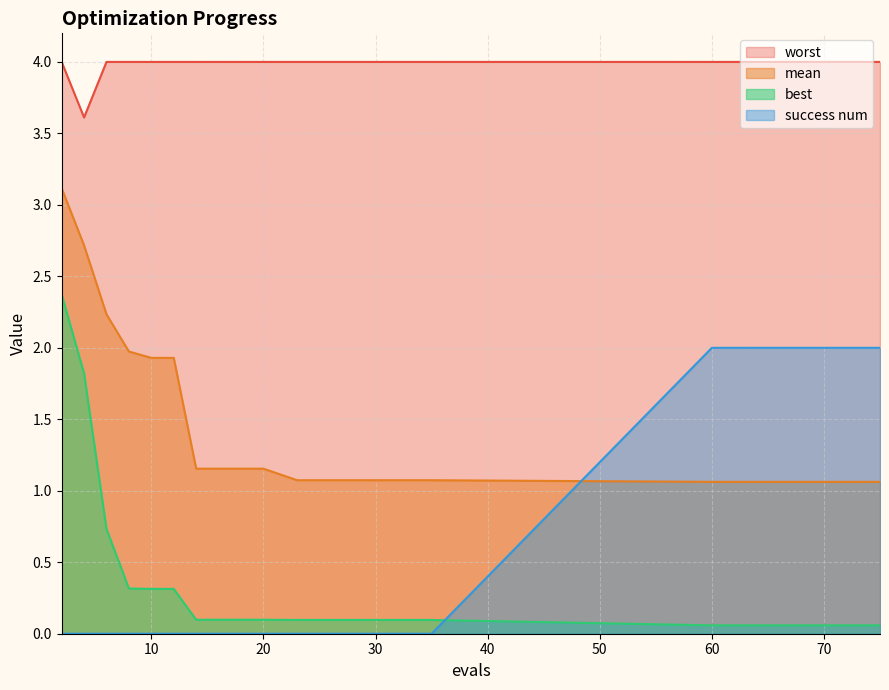

Reading right to left, list all the values displayed in this chart.

mean: 1.1	1.1	1.1	1.1	1.1	1.1	1.1	1.1	1.1	1.2	1.2	1.2	1.2	1.9	1.9	2.0	2.2	2.7	3.1
best: 0.1	0.1	0.1	0.1	0.1	0.1	0.1	0.1	0.1	0.1	0.1	0.1	0.1	0.3	0.3	0.3	0.7	1.8	2.4
worst: 4.0	4.0	4.0	4.0	4.0	4.0	4.0	4.0	4.0	4.0	4.0	4.0	4.0	4.0	4.0	4.0	4.0	3.6	4.0
success num: 2.0	2.0	2.0	2.0	2.0	0.0	0.0	0.0	0.0	0.0	0.0	0.0	0.0	0.0	0.0	0.0	0.0	0.0	0.0